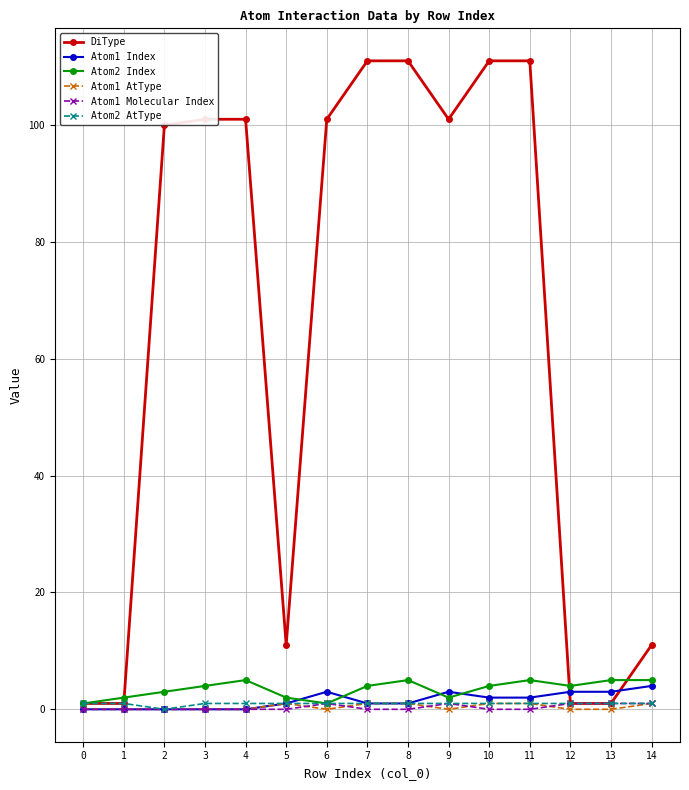

The value of Atom1 Index at 12 is 3. True or false?

True